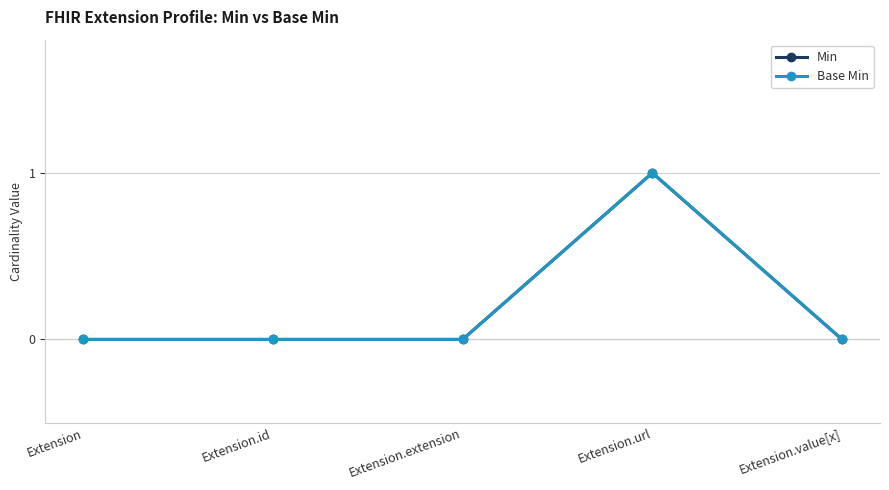

List the series in order of their peak value, lowest first.

Min, Base Min